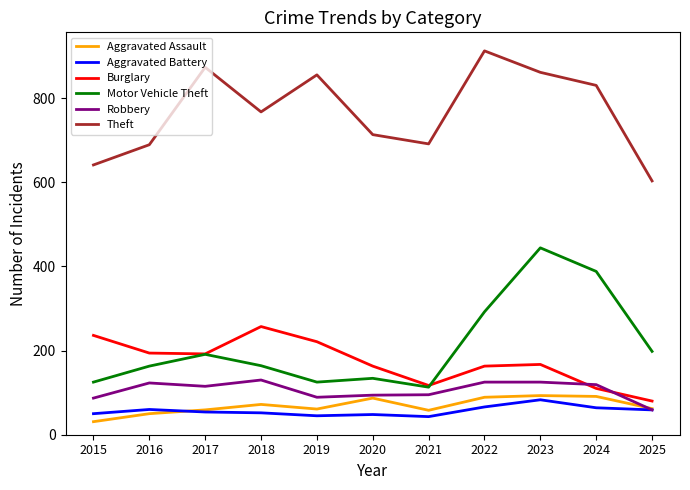

What is the minimum value shown in the chart?

31